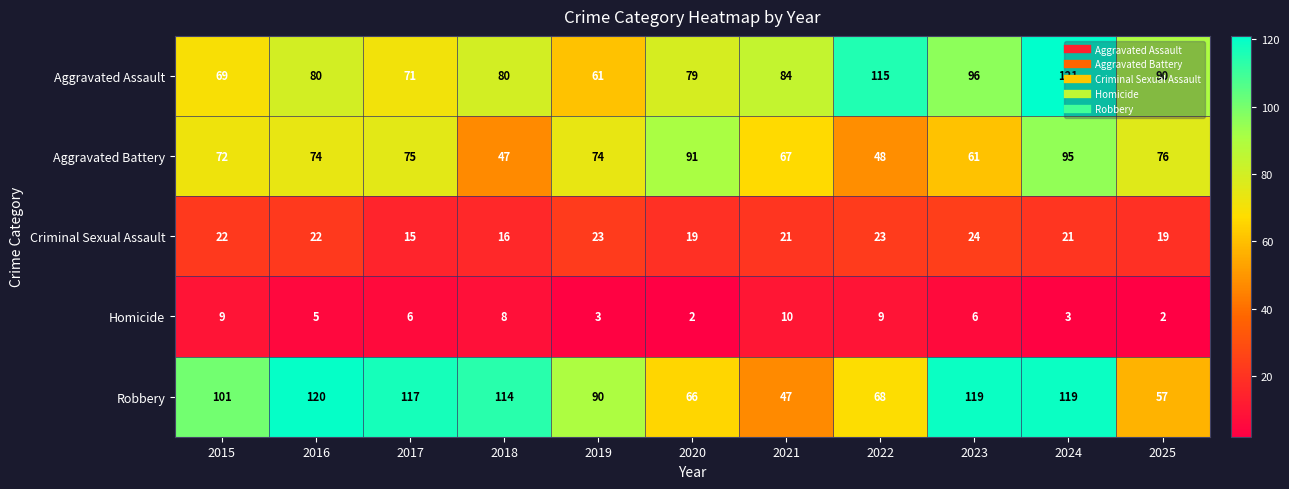

Where is Aggravated Battery nearest to the value 71?

2015